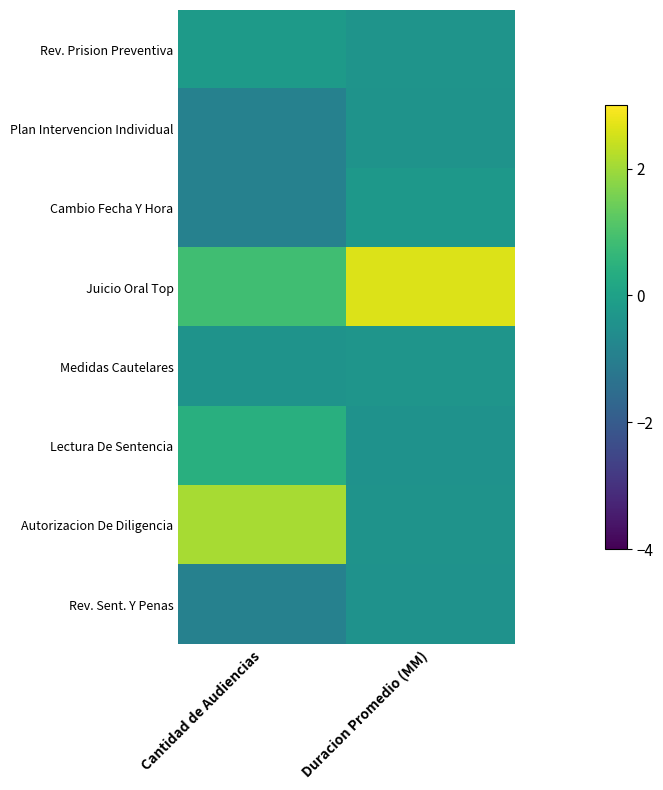

Reading right to left, list all the values displayed in this chart.

Rev. Prision Preventiva: Duracion Promedio (MM)=-0.4	Cantidad de Audiencias=-0.2
Plan Intervencion Individual: Duracion Promedio (MM)=-0.4	Cantidad de Audiencias=-0.9
Cambio Fecha Y Hora: Duracion Promedio (MM)=-0.3	Cantidad de Audiencias=-0.9
Juicio Oral Top: Duracion Promedio (MM)=2.6	Cantidad de Audiencias=0.8
Medidas Cautelares: Duracion Promedio (MM)=-0.3	Cantidad de Audiencias=-0.4
Lectura De Sentencia: Duracion Promedio (MM)=-0.4	Cantidad de Audiencias=0.4
Autorizacion De Diligencia: Duracion Promedio (MM)=-0.4	Cantidad de Audiencias=2.1
Rev. Sent. Y Penas: Duracion Promedio (MM)=-0.4	Cantidad de Audiencias=-0.9